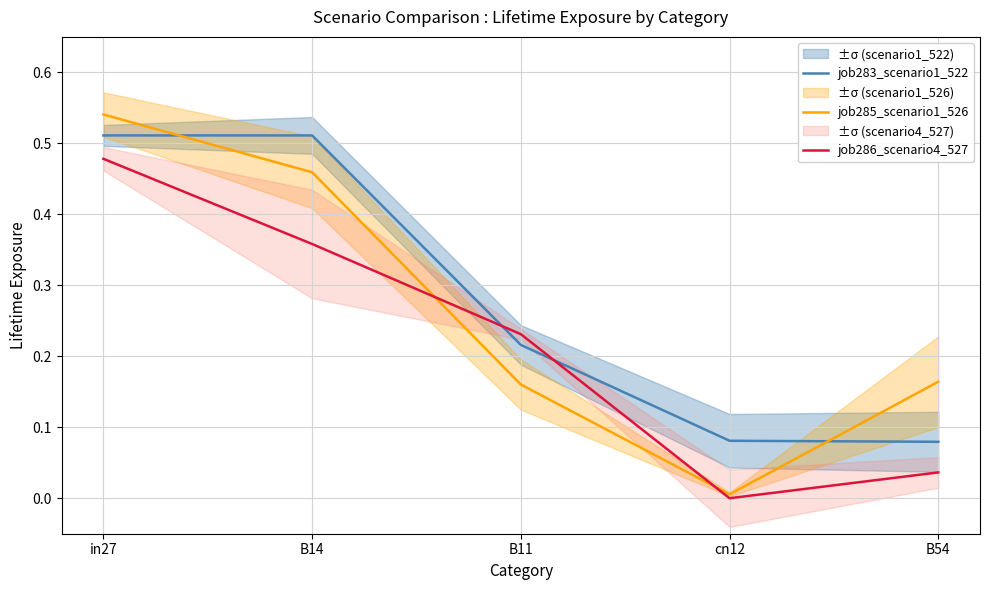

After their last crossing, which series has the higher values: job286_scenario4_527 or job283_scenario1_522?

job283_scenario1_522